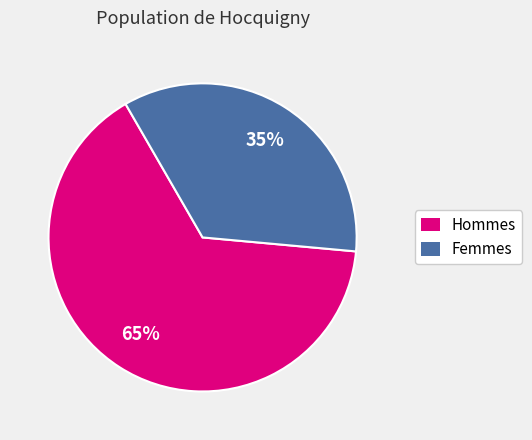

Is there any slice that represents more than half of the pie?

Yes